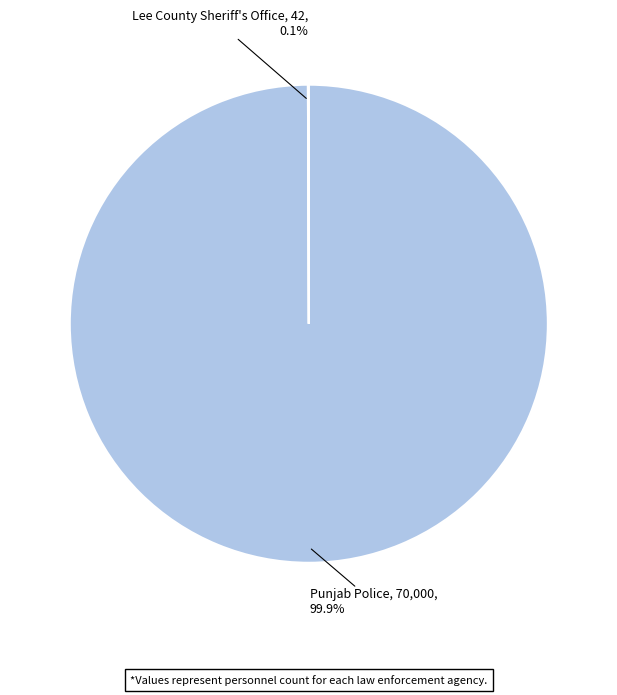

Is there any slice that represents more than half of the pie?

Yes